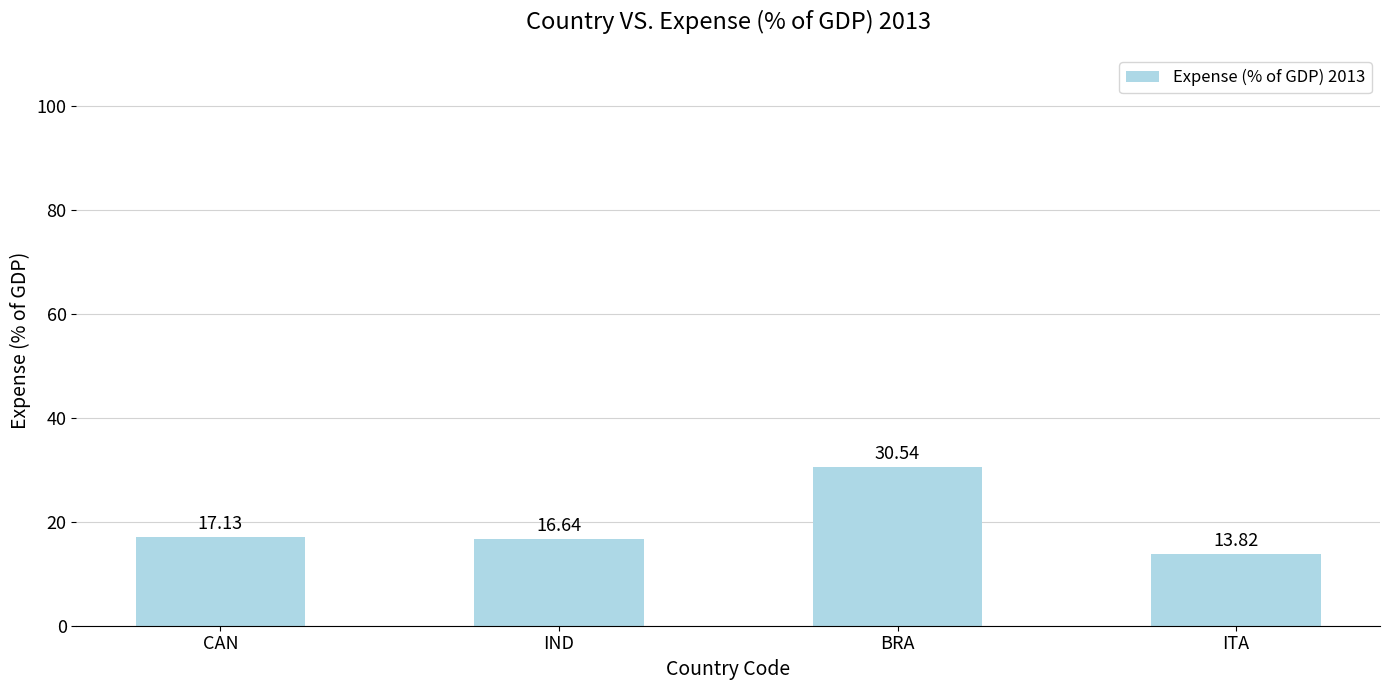

Where does the data first go above 17?

CAN